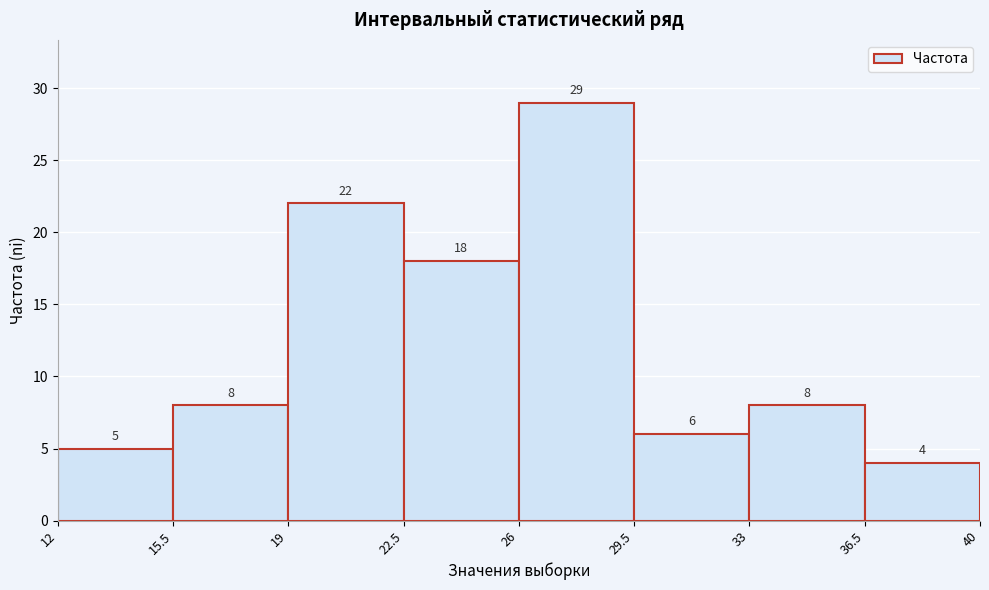

Reading left to right, transcribe this chart: for each bar, give the range it covers on the x-axis and its height.

12 to 15.5: 5
15.5 to 19: 8
19 to 22.5: 22
22.5 to 26: 18
26 to 29.5: 29
29.5 to 33: 6
33 to 36.5: 8
36.5 to 40: 4